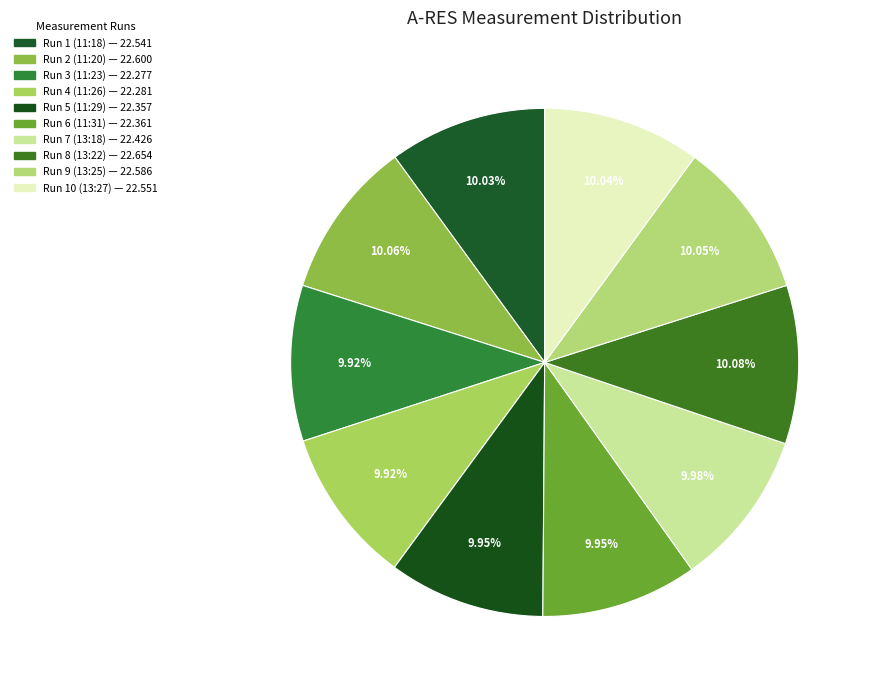

How many segments does this pie chart have?

10